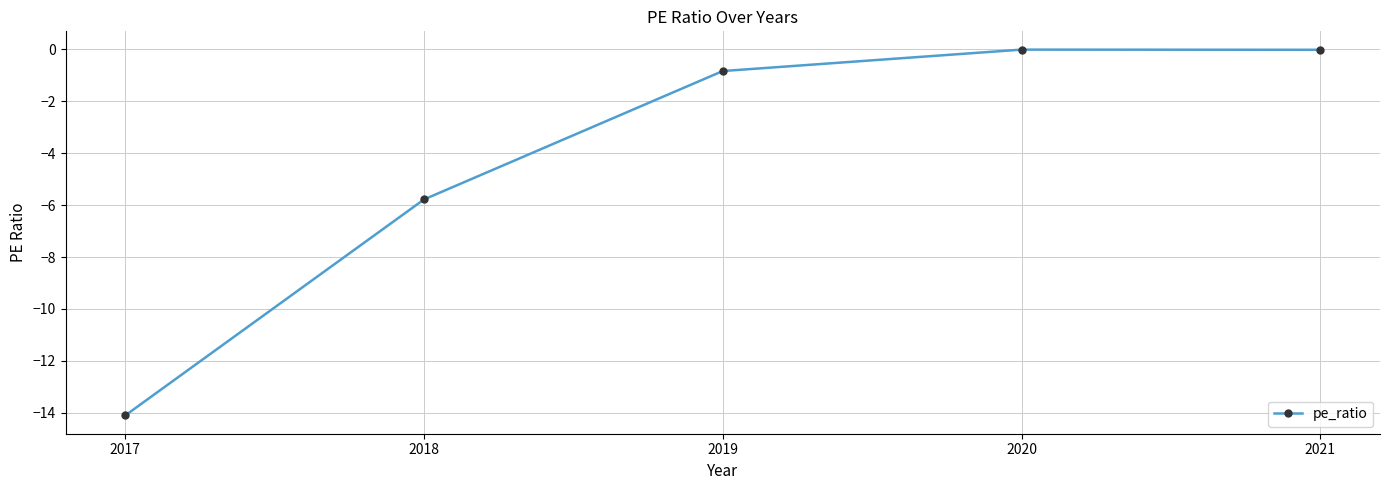

What is the change in value from 2018 to 2019?

+4.9